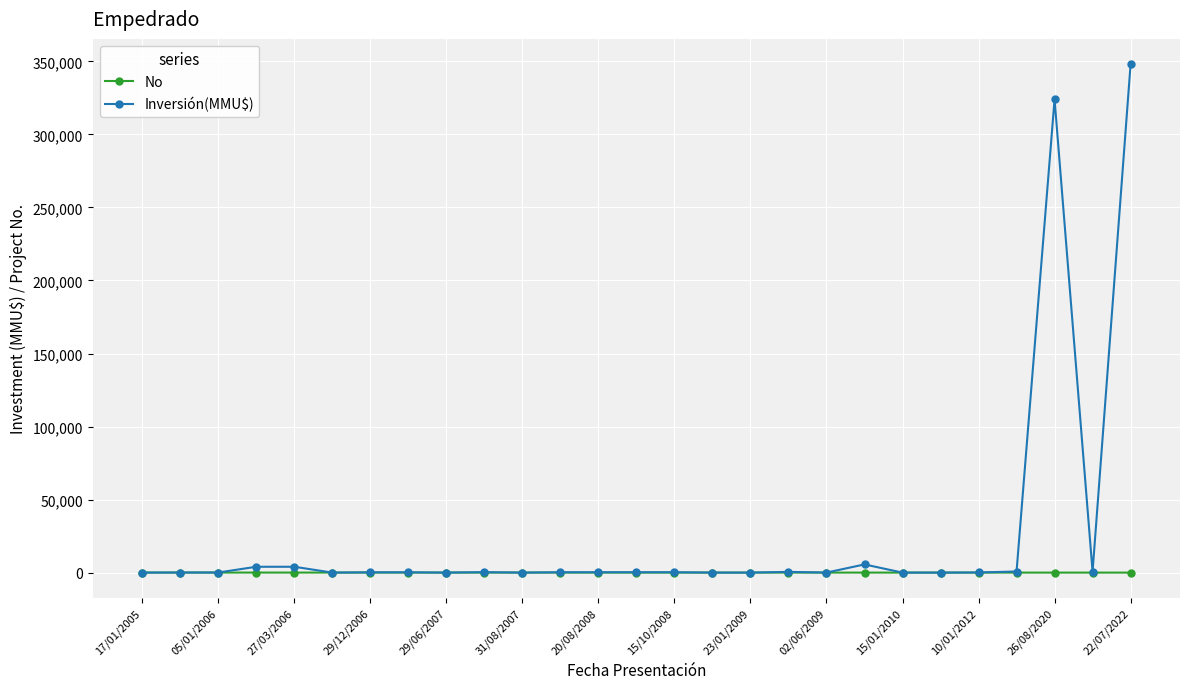

What is the difference between the second highest and second lowest values in the No series?

24